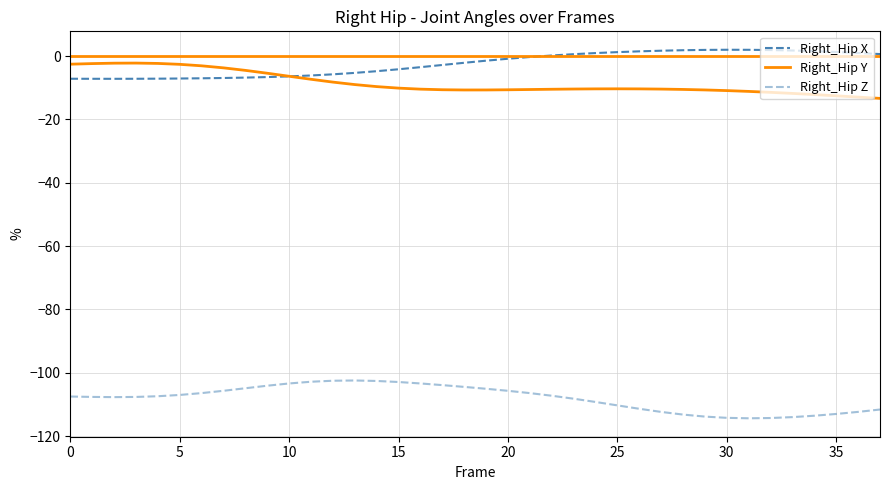

Is this an area chart (filled region under the line)?

No